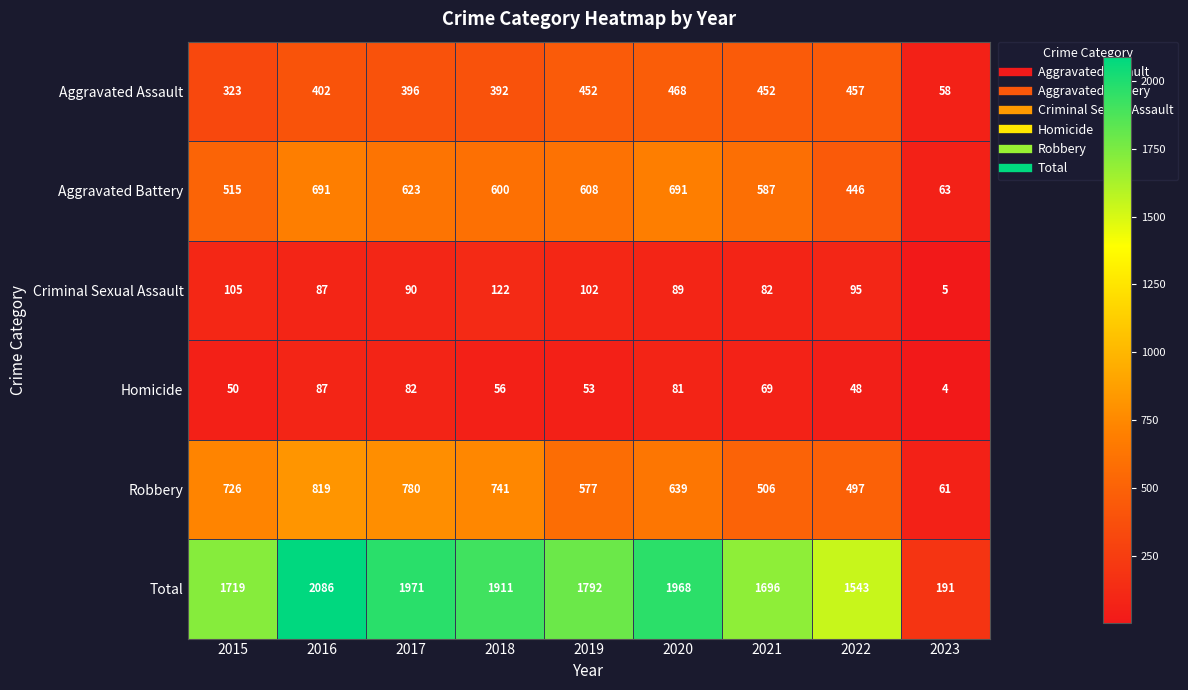

Between 2018 and 2020, which series saw the biggest shift?

Robbery